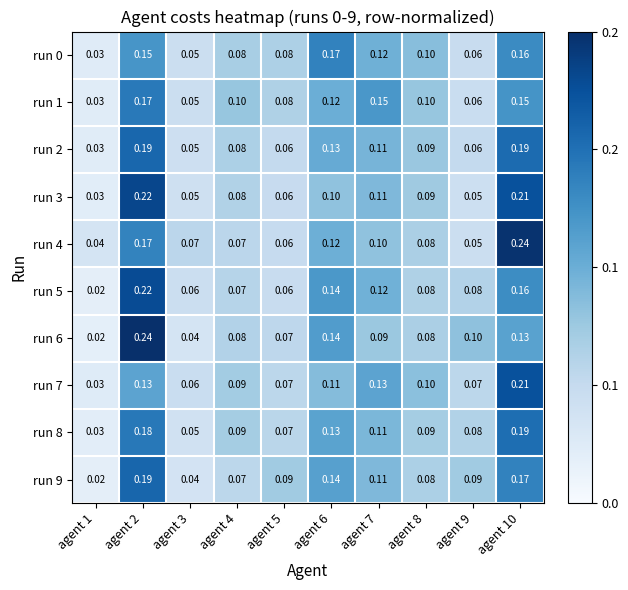

Is the value of run 0 at agent 4 greater than the value of run 7 at agent 9?

Yes